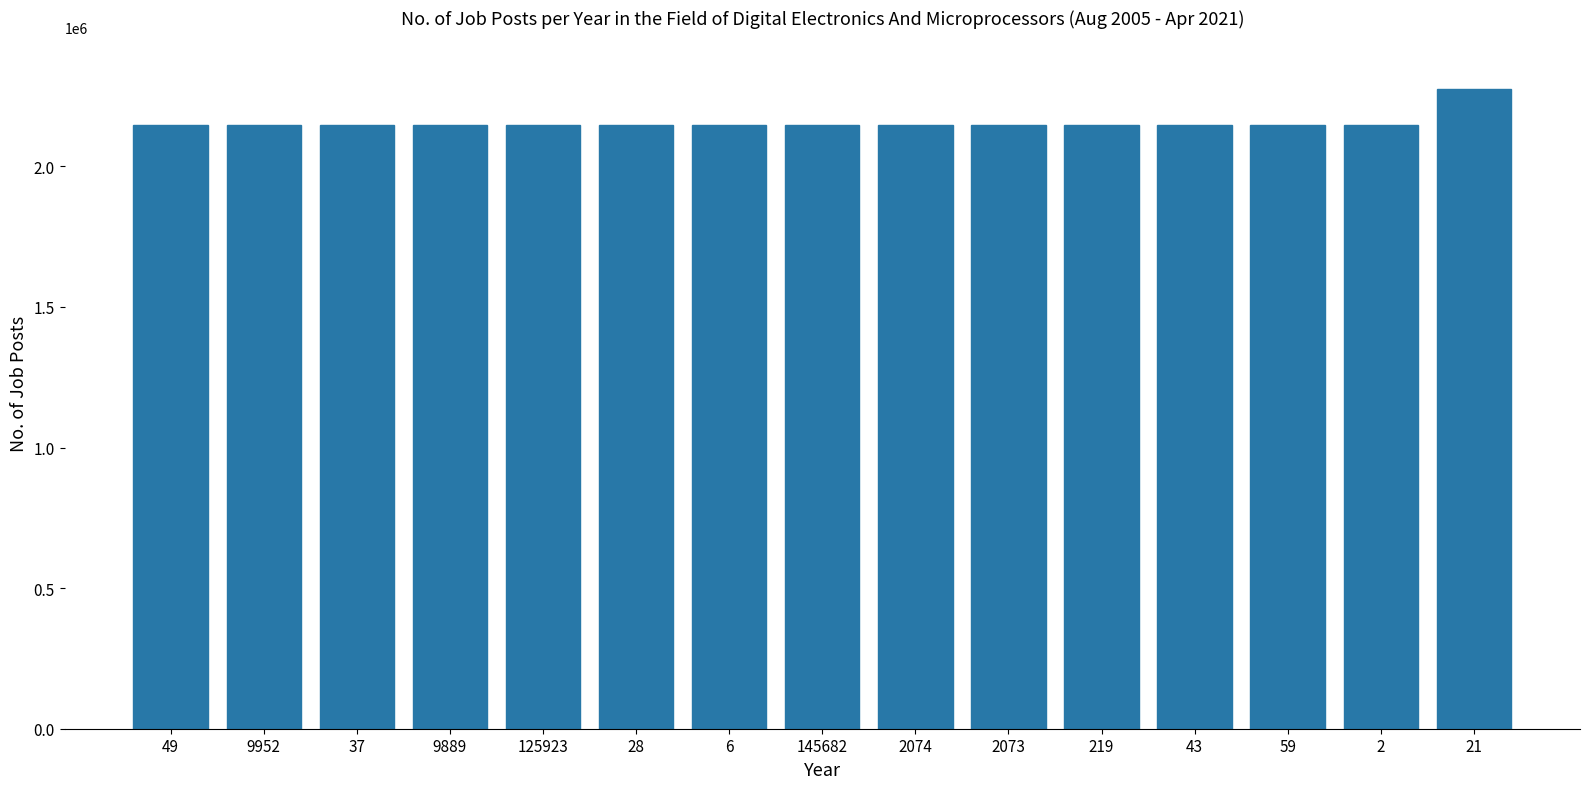

What is the label of the 9th bar from the right?

6